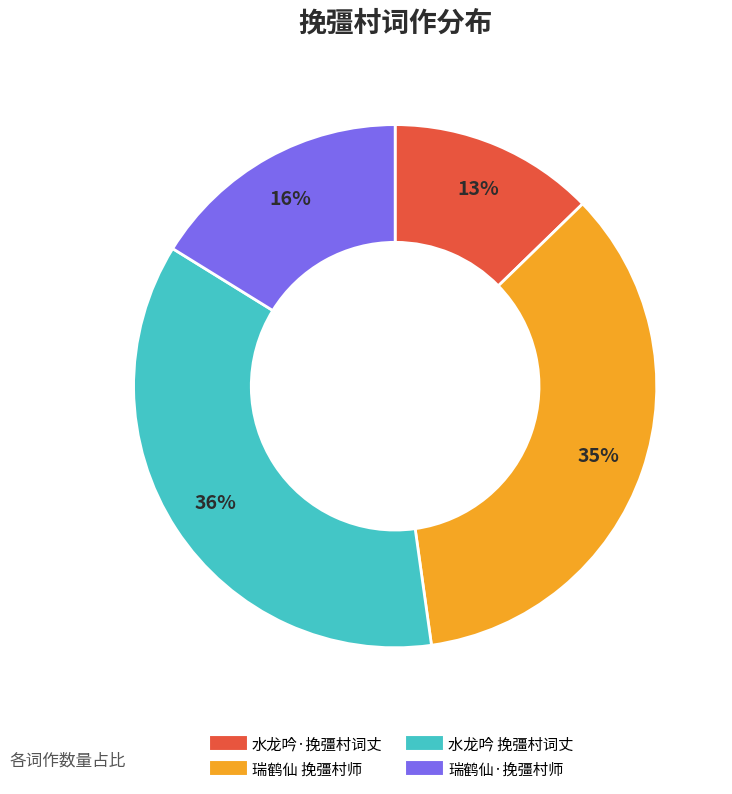

What percentage is the 瑞鹤仙 挽彊村师 slice, to the nearest percent?

35%